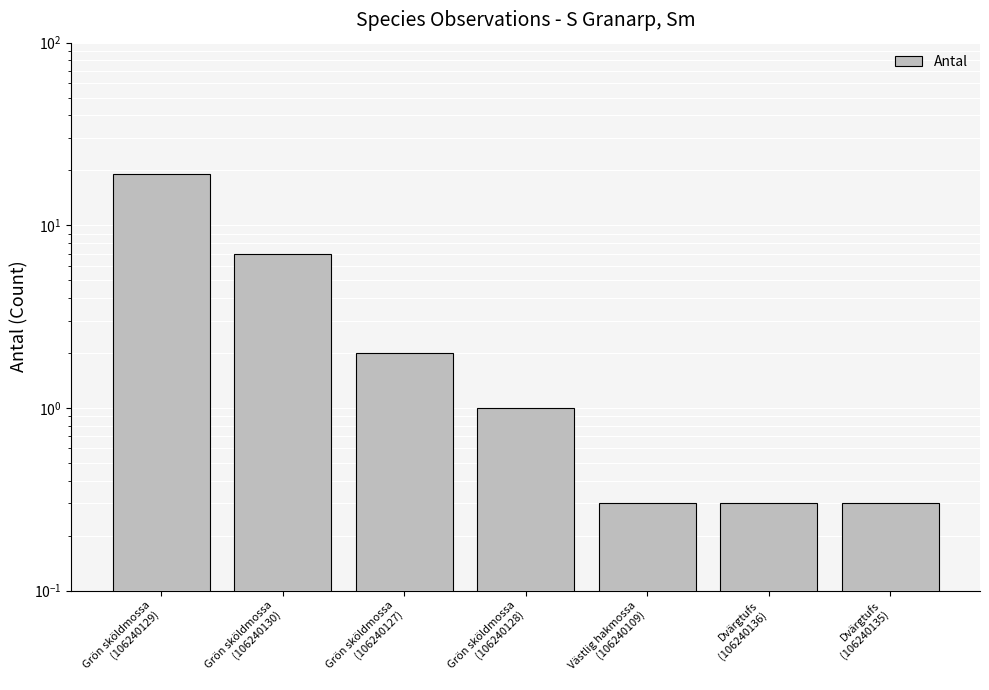

What is the maximum value shown in the chart?

19.0